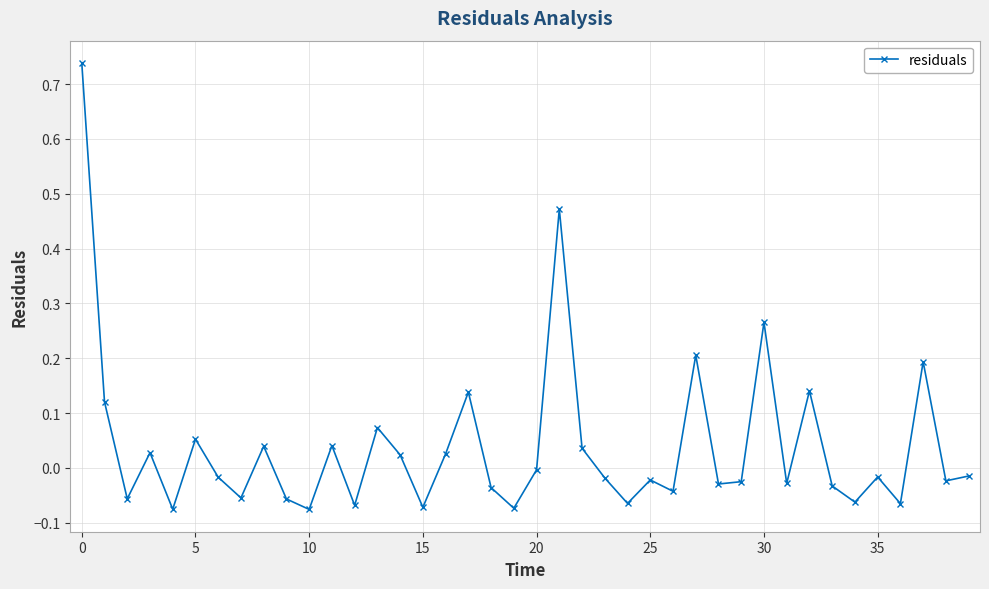

What is the sum of all values?

1.6